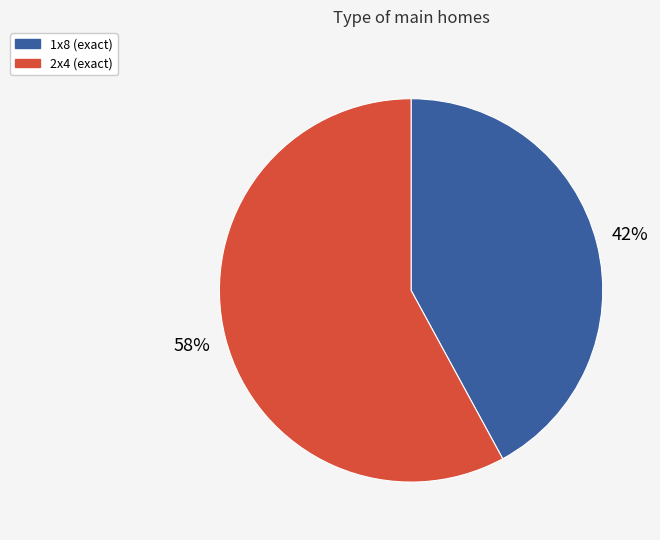

What is the smallest slice in the pie chart?

1x8 (exact)